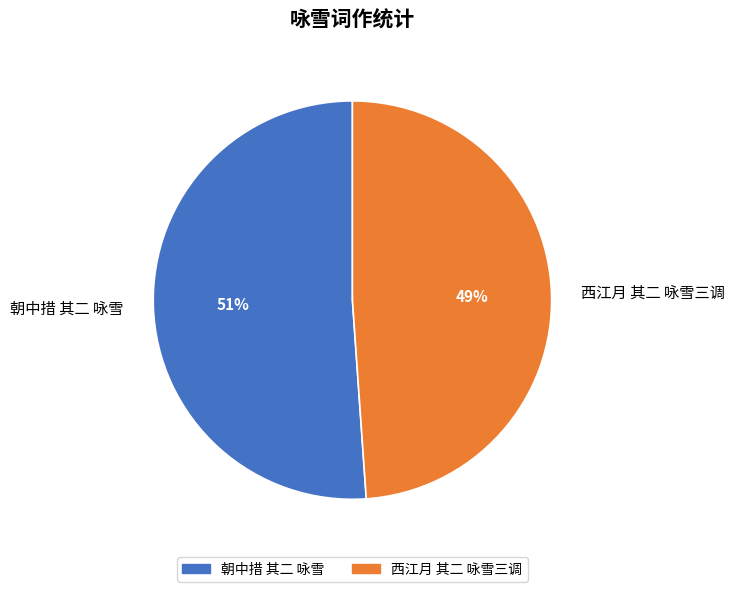

The 朝中措 其二 咏雪 slice represents 45% of the pie. True or false?

False